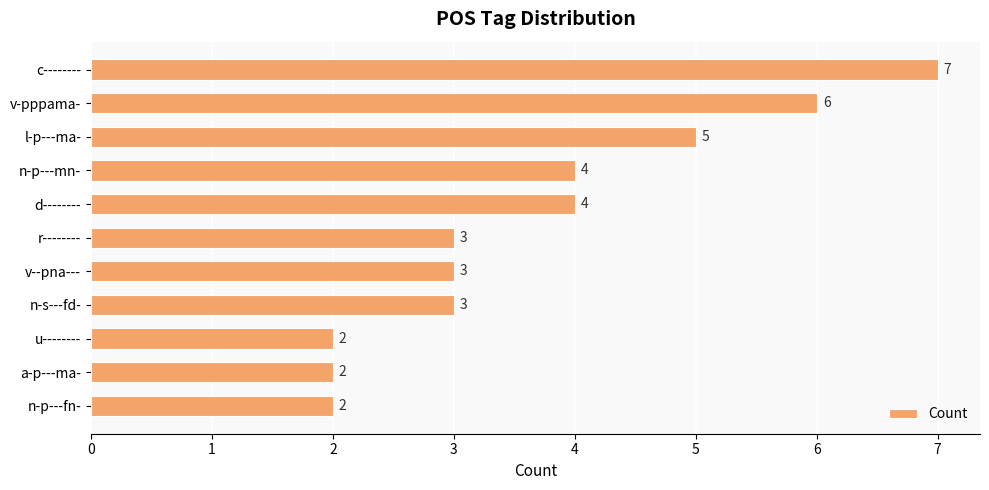

What is the ratio of the value at l-p---ma- to the value at n-p---fn-?

2.5